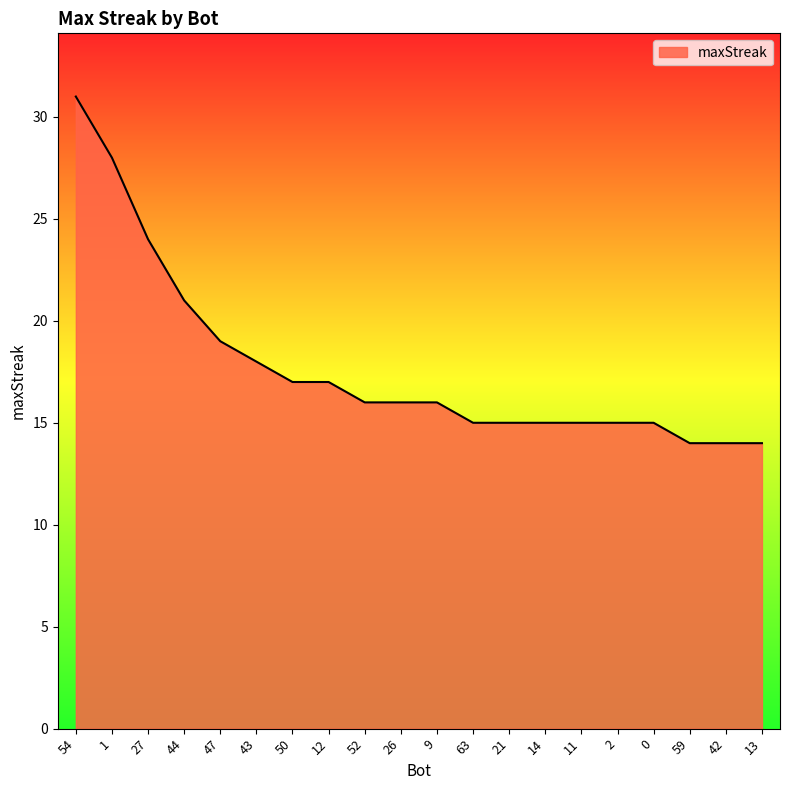

What is the minimum value shown in the chart?

14